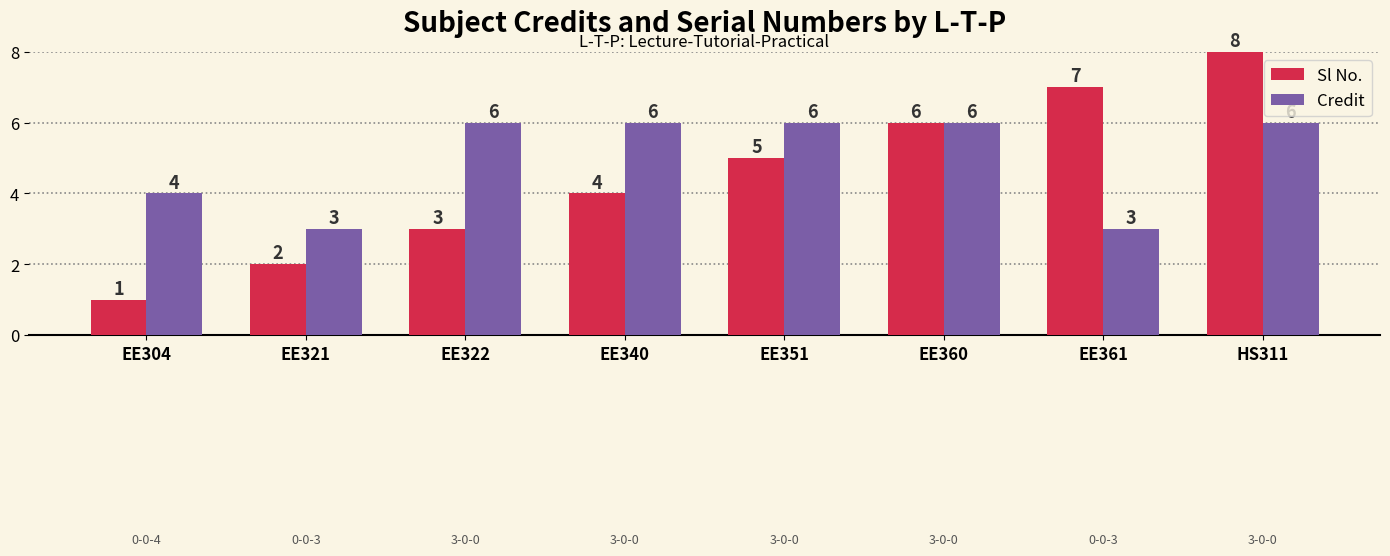

Are the bars horizontal?

No